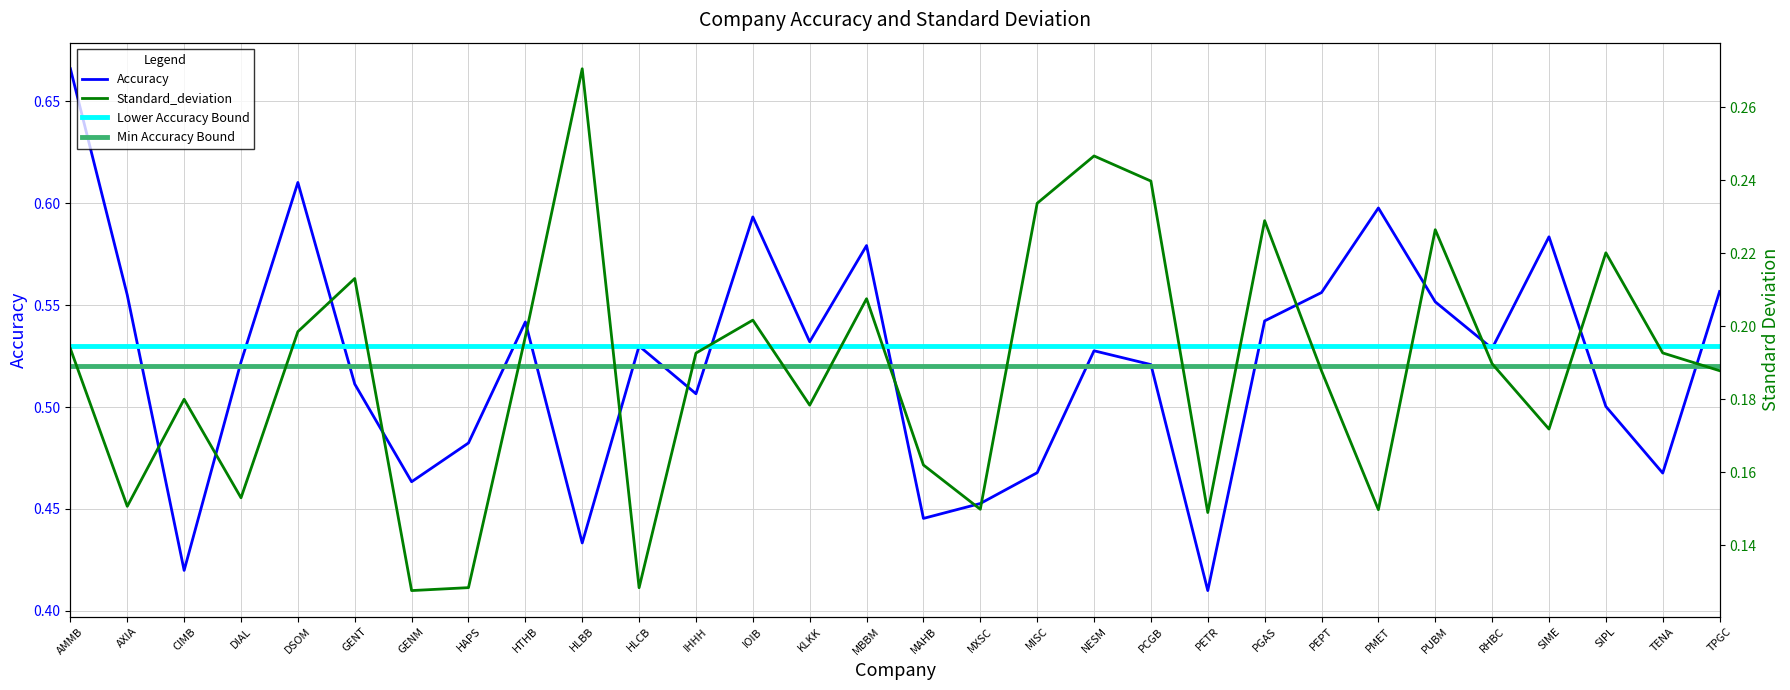

Does the chart have visible grid lines?

Yes